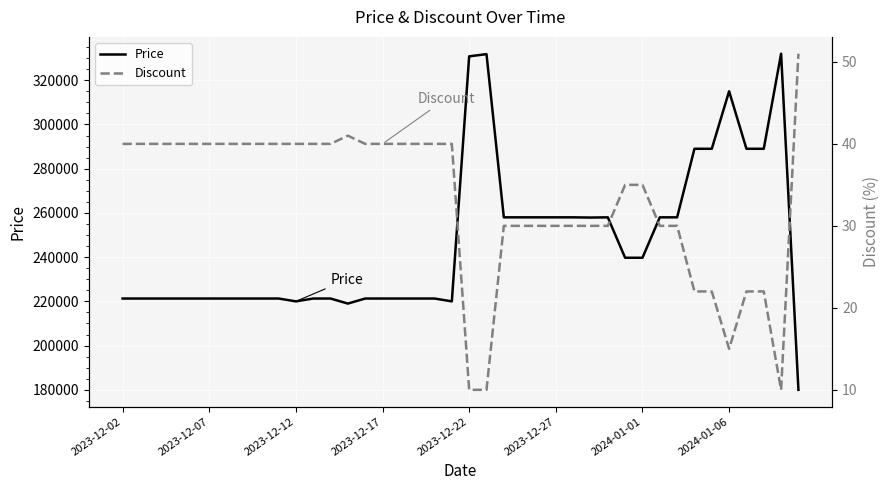

List the series in order of their overall mean, lowest first.

Discount, Price